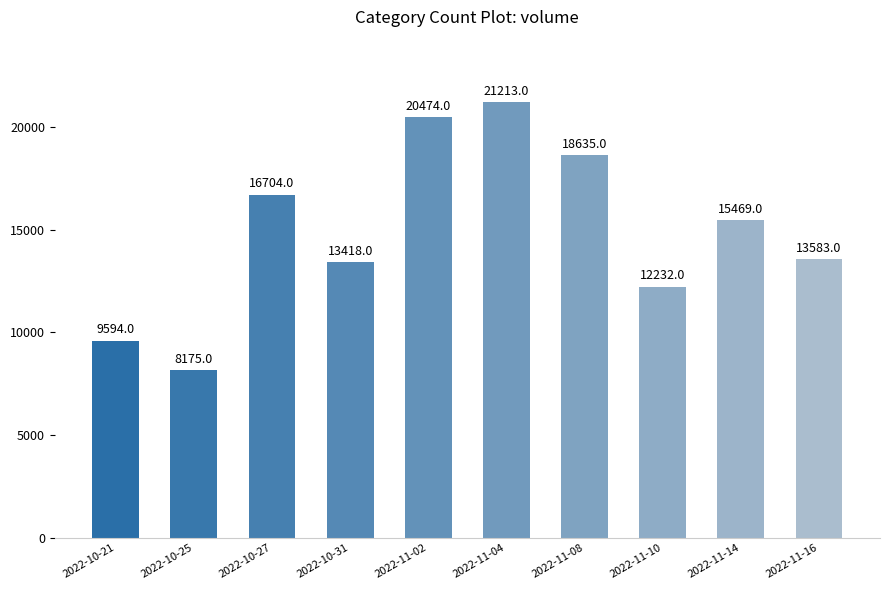

Which category has the lowest value across all series?

2022-10-25